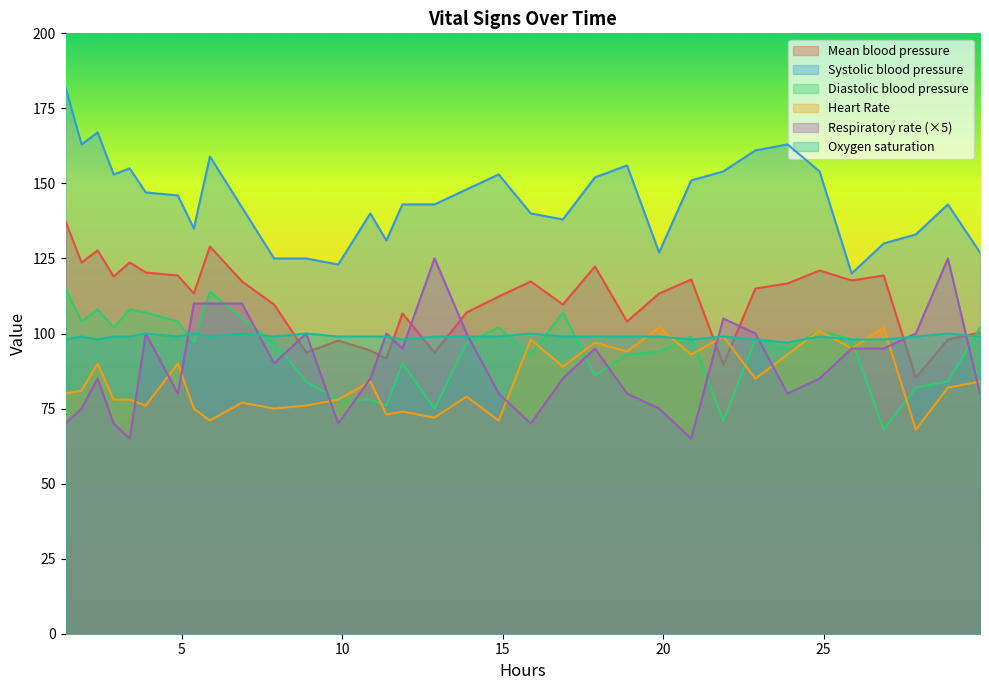

What is the minimum value for Diastolic blood pressure?

68.0